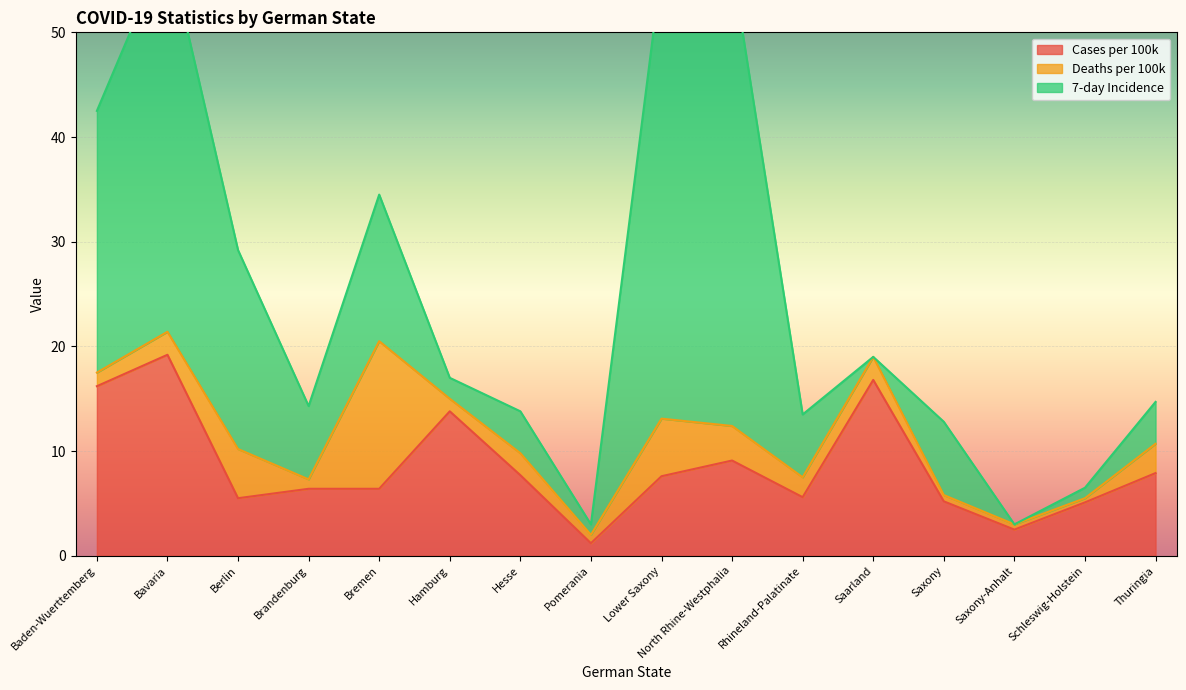

What is the maximum value shown in the chart?

44.0